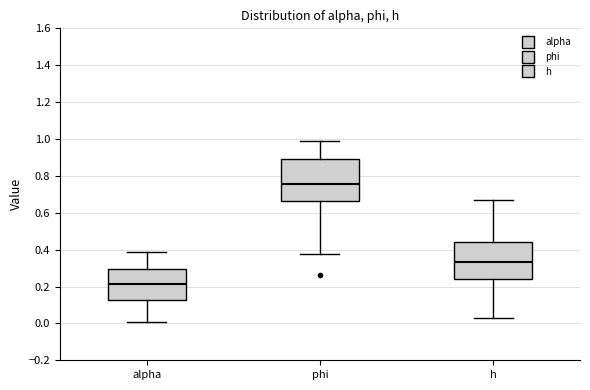

Comparing the boxes themselves (not the whiskers), which one is the tallest?

phi